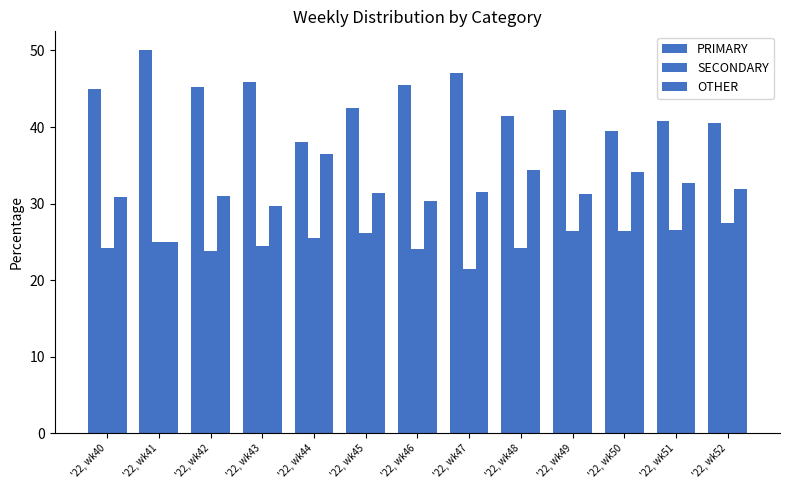

The value of PRIMARY at '22, wk45 is 42.5. True or false?

True